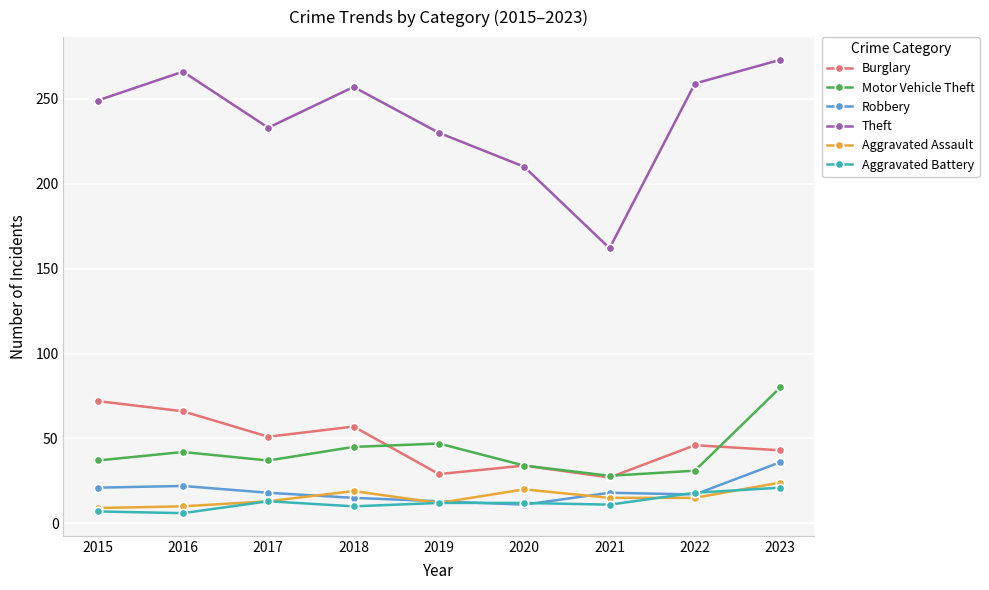

What is the value of the Aggravated Battery point at the 2nd from the left?

6